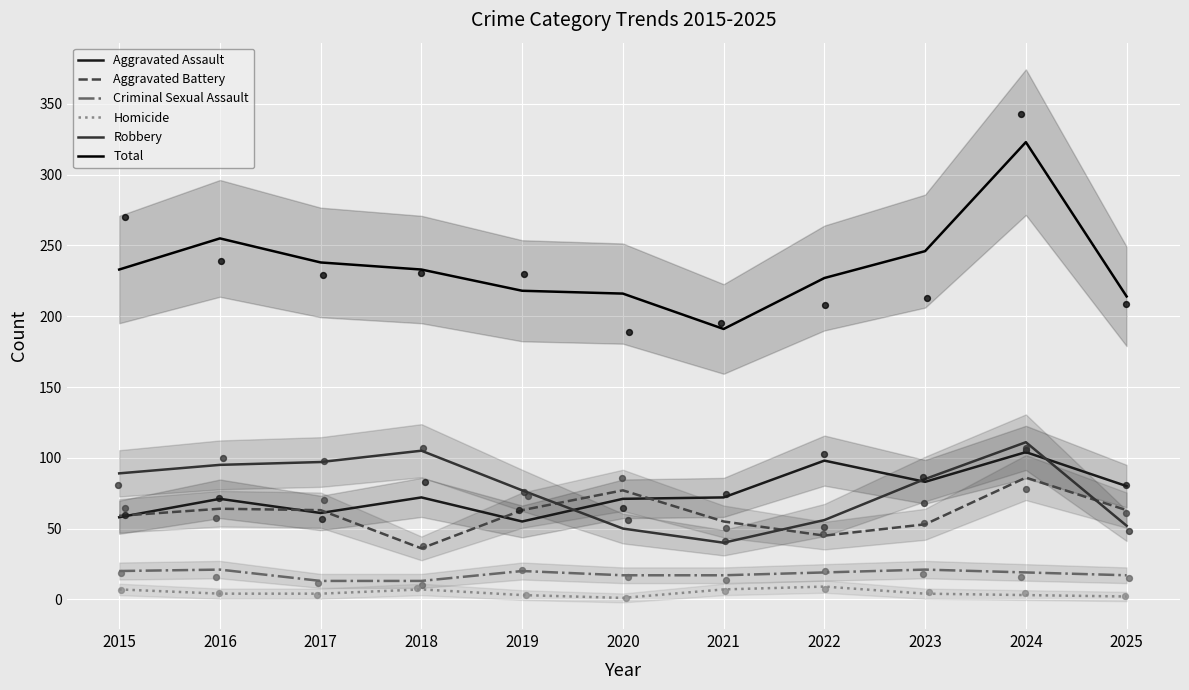

At how many categories does at least one series exceed 168?

11